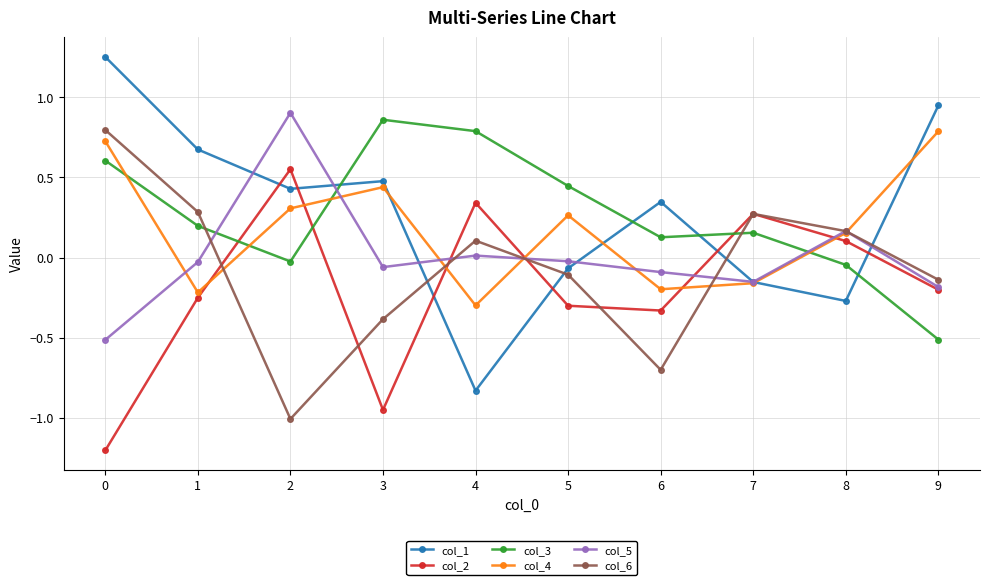

How many negative values does the col_4 series have?

4